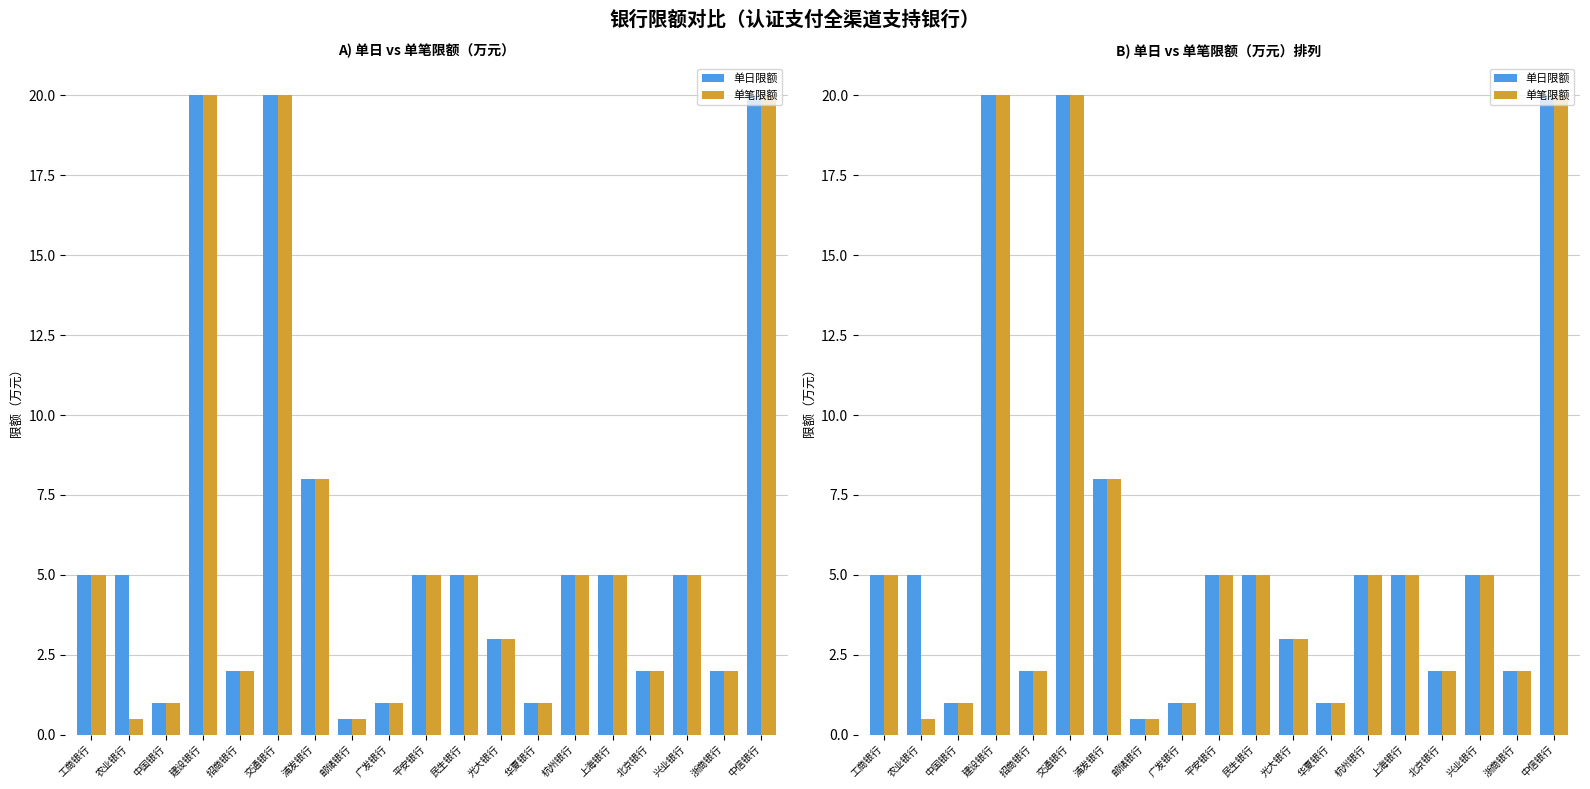

What is the greatest value displayed?

20.0